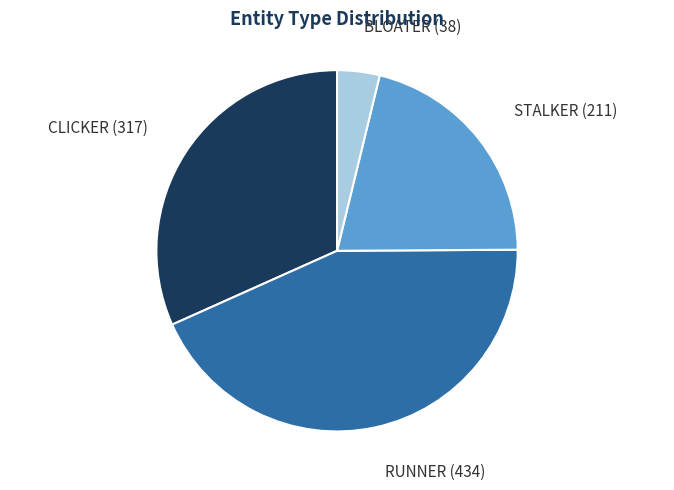

Does any single category account for the majority?

No